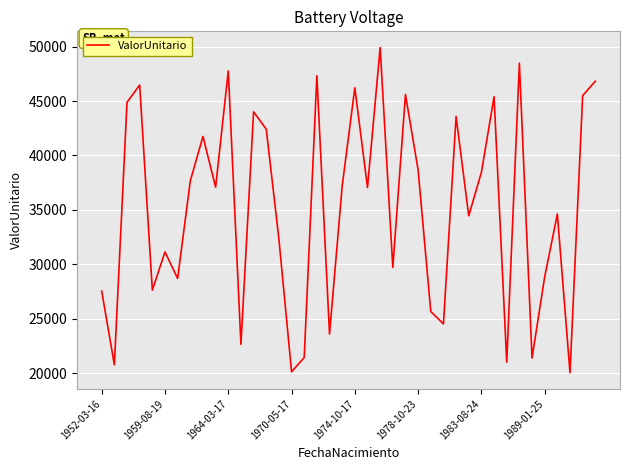

What is the smallest value displayed?

20042.6